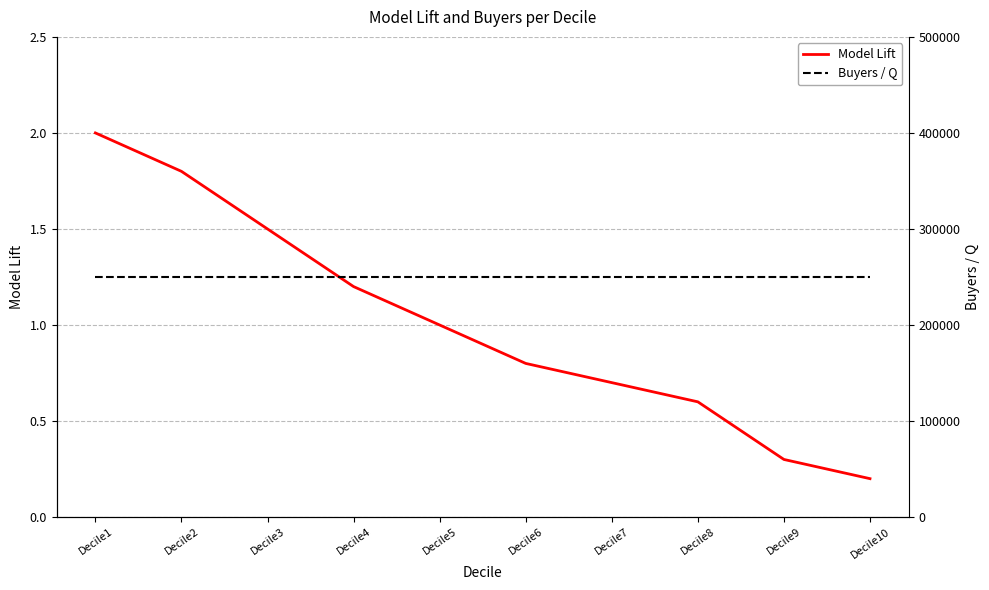

True or false: Model Lift and Buyers / Q intersect in this chart.

False